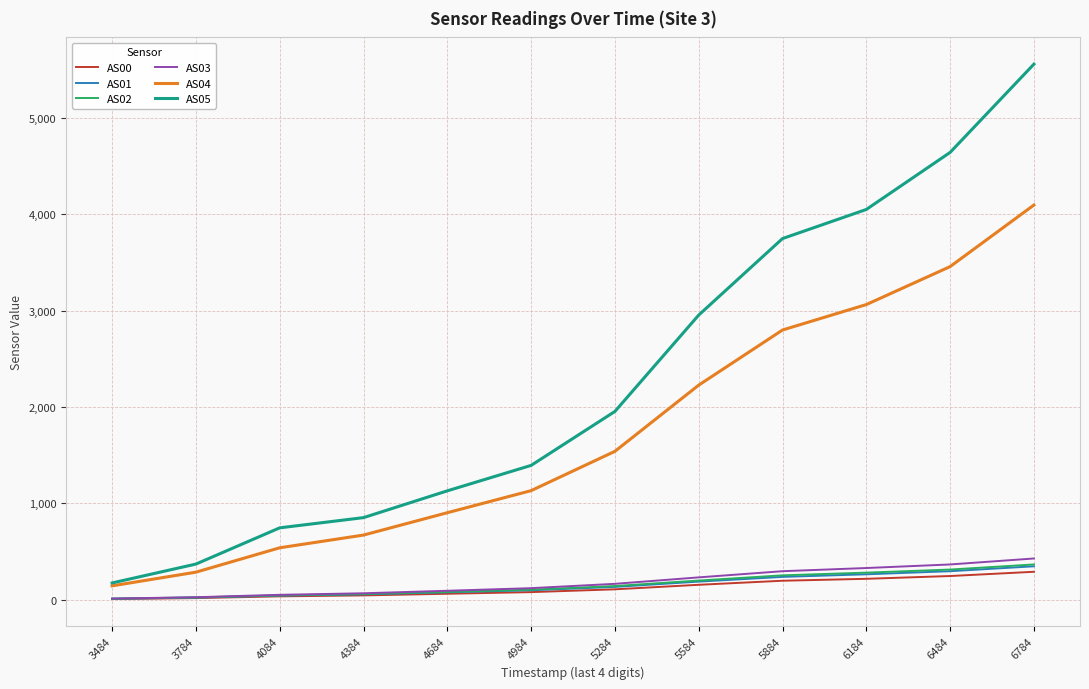

What is the spread (max minus min) of values at 5584?

2799